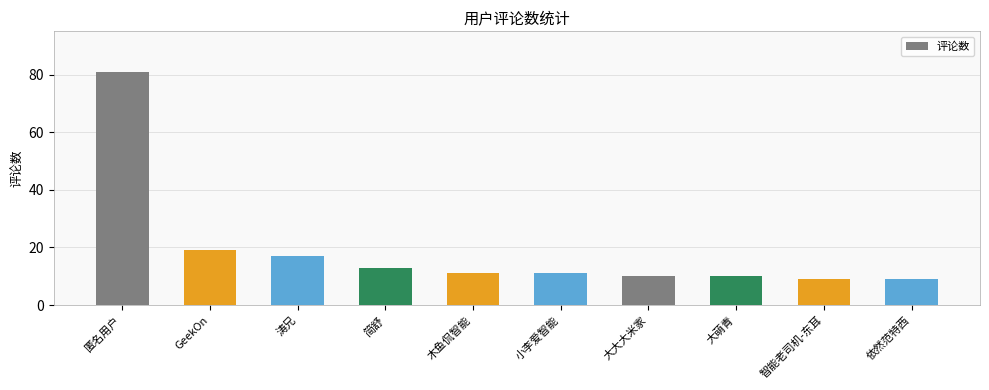

Where is the data nearest to the value 45?

GeekOn